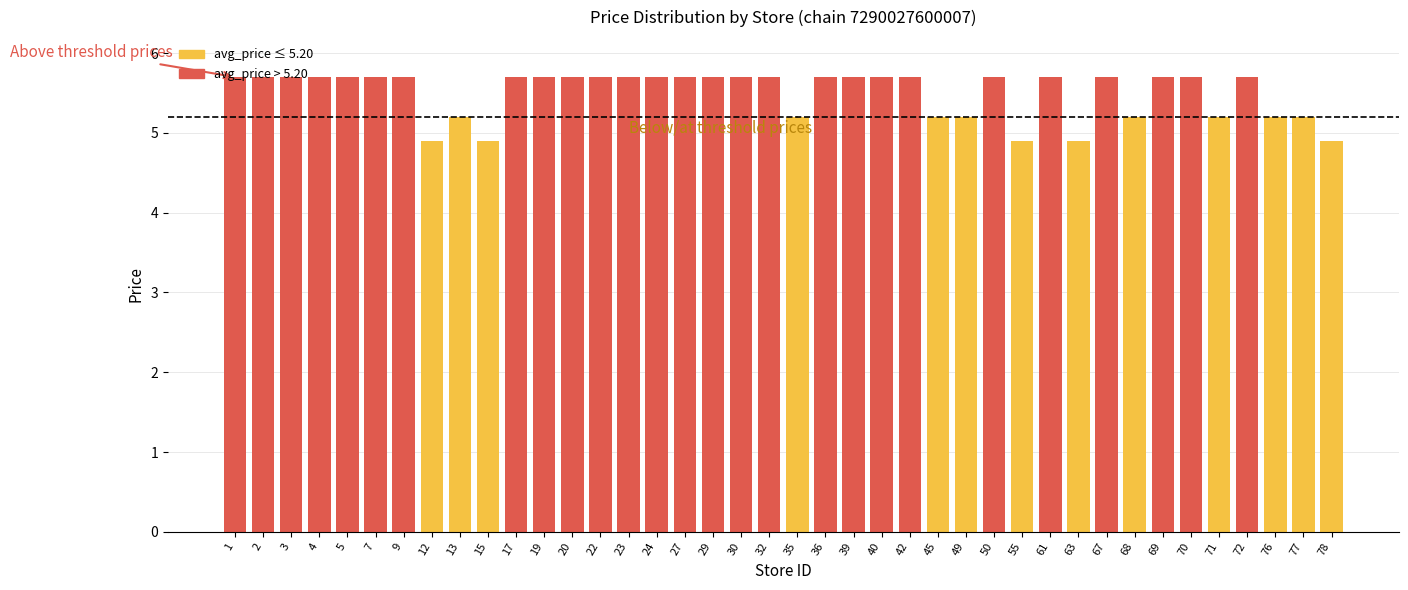

What is the average value?

5.5